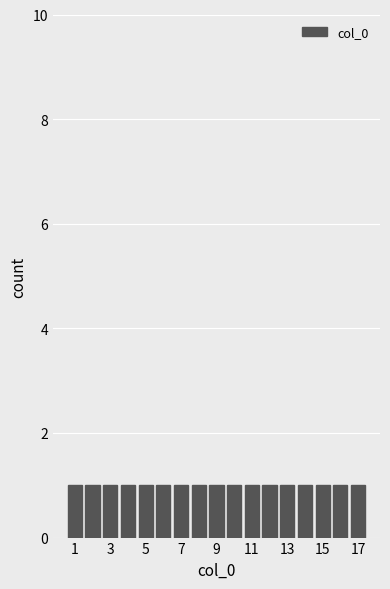

Reading left to right, transcribe this chart: for each bar, give the range it covers on the x-axis and its height. Neither the bar edges nor the heights are printed on the chart, so give them approximately, as read against the axes.

0.5 to 1.5: 1
1.5 to 2.5: 1
2.5 to 3.5: 1
3.5 to 4.5: 1
4.5 to 5.5: 1
5.5 to 6.5: 1
6.5 to 7.5: 1
7.5 to 8.5: 1
8.5 to 9.5: 1
9.5 to 10.5: 1
10.5 to 11.5: 1
11.5 to 12.5: 1
12.5 to 13.5: 1
13.5 to 14.5: 1
14.5 to 15.5: 1
15.5 to 16.5: 1
16.5 to 17.5: 1